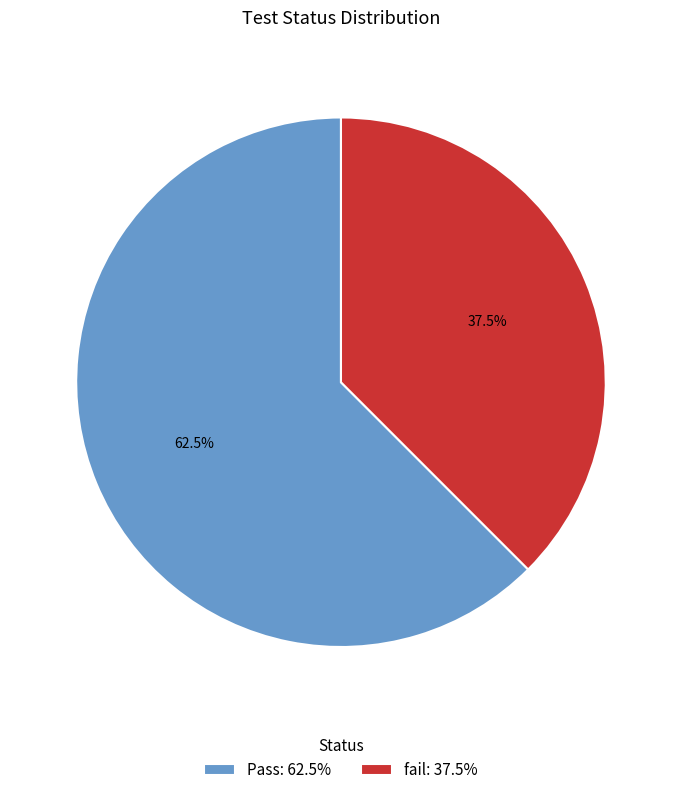

What portion of the pie excludes Pass: 62.5%?

37.5%